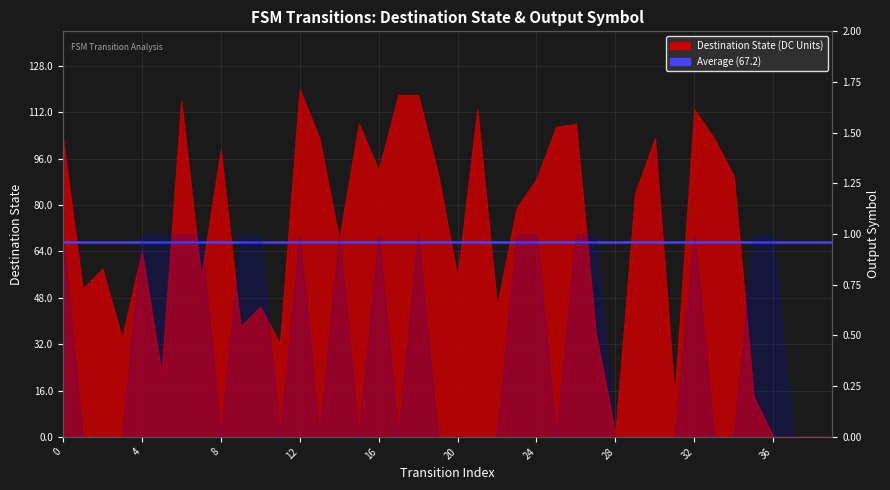

What is the difference between the values at 16 and 28?

1